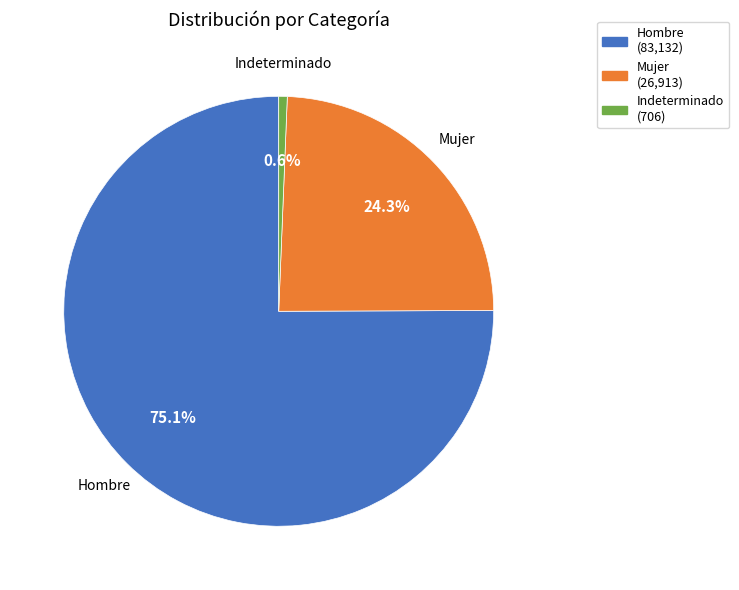

Combined, do Mujer and Indeterminado account for over 50%?

No